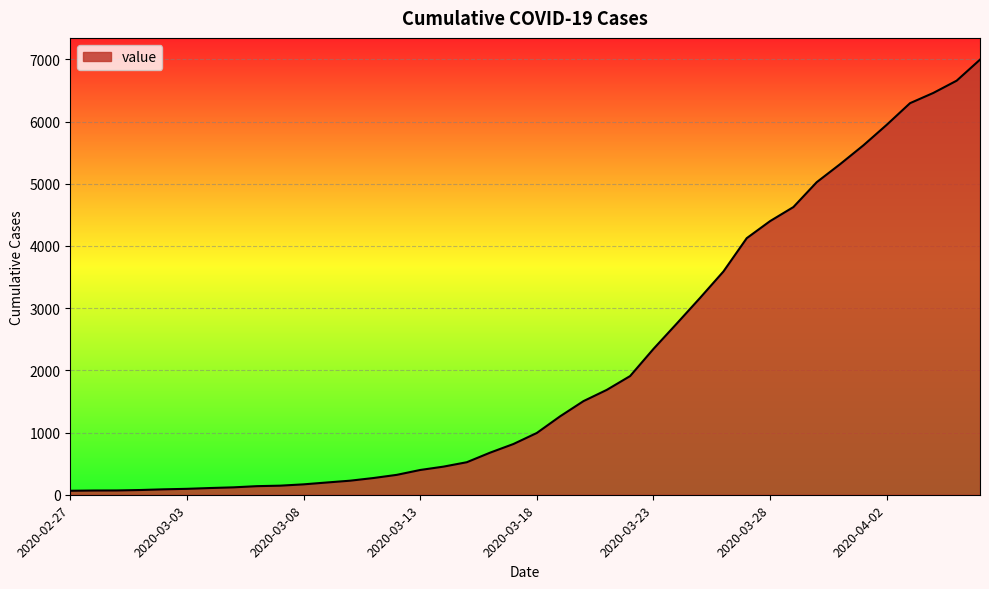

What is the sum of all values?

85677